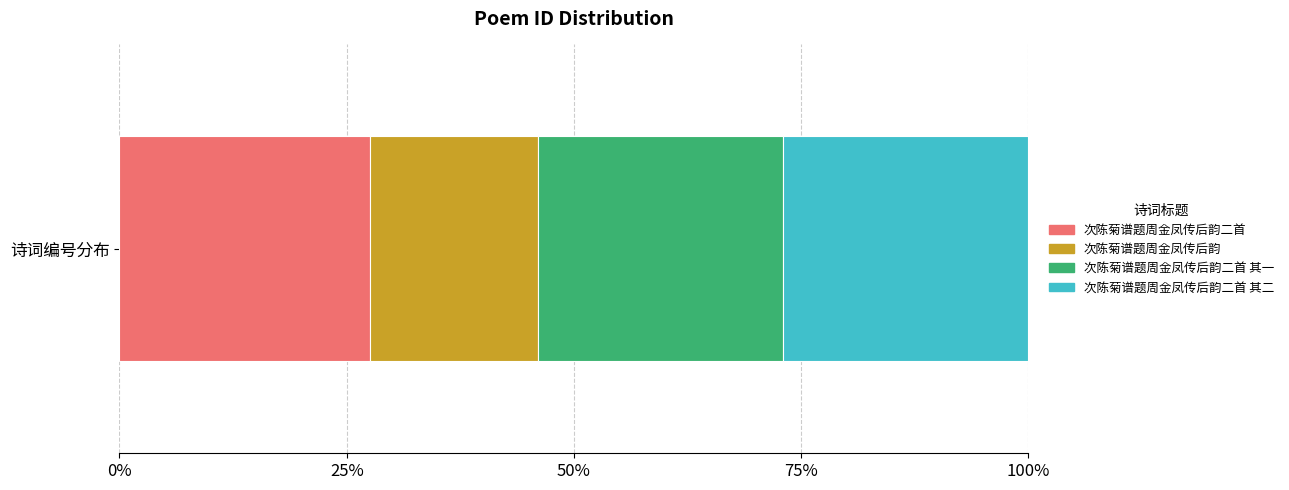

What position from the left is 次陈菊谱题周金凤传后韵二首 其一?

3